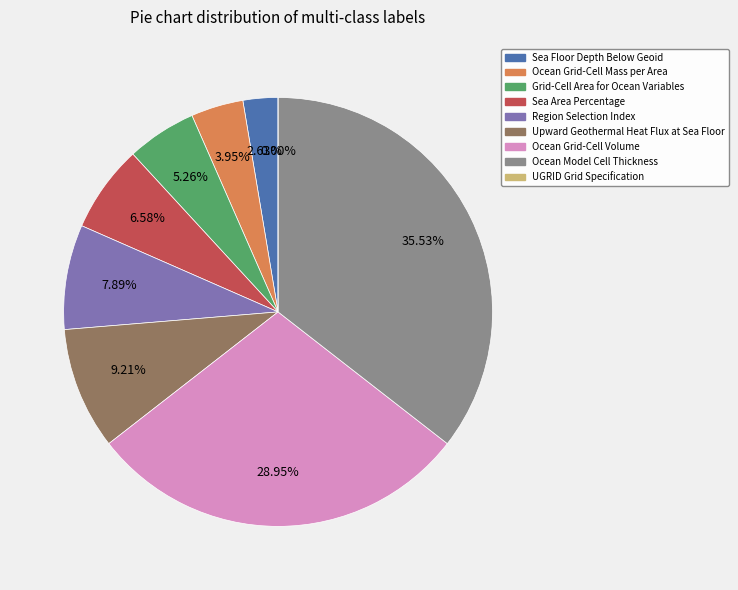

To the nearest percent, what is the average slice percentage?

11%